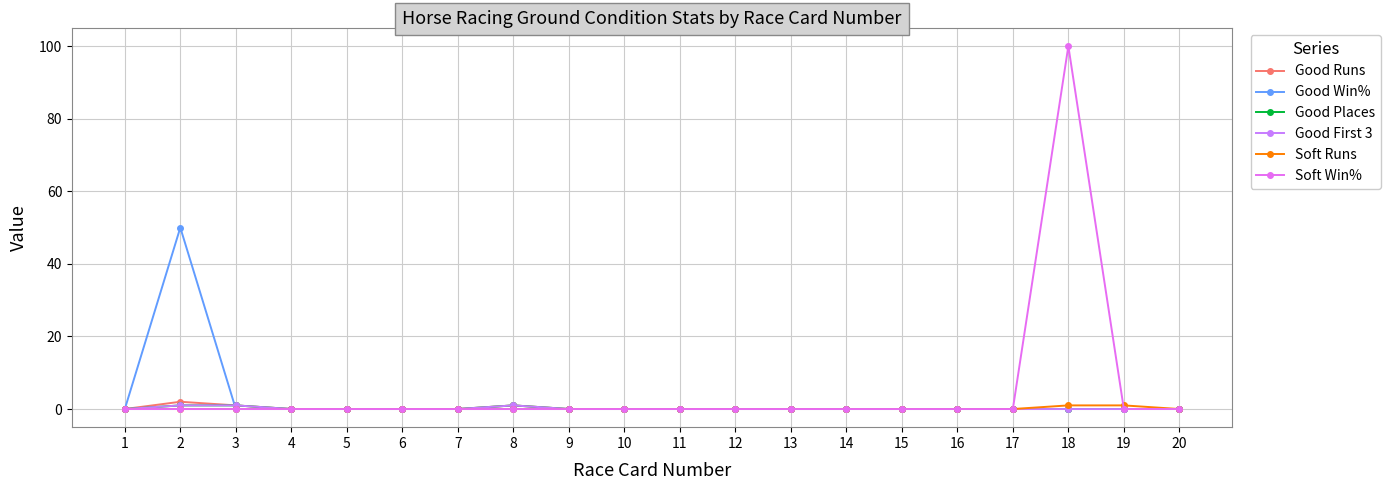

Which series has the widest spread of values?

Soft Win%